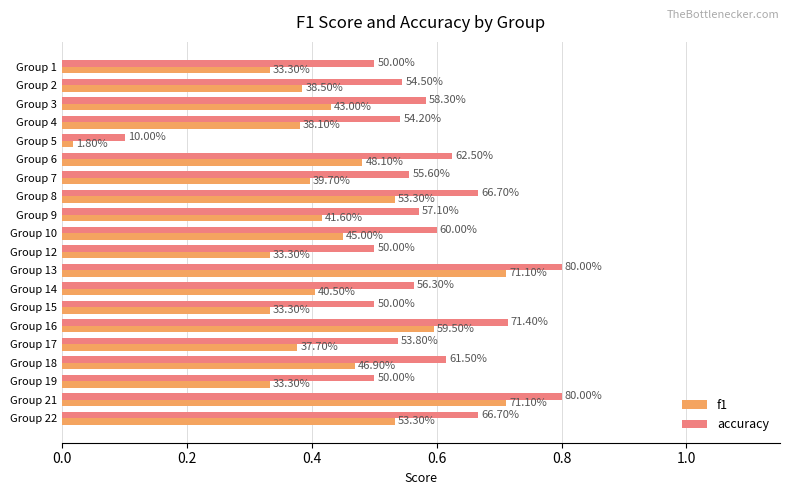

What are all the series names shown in the legend?

f1, accuracy